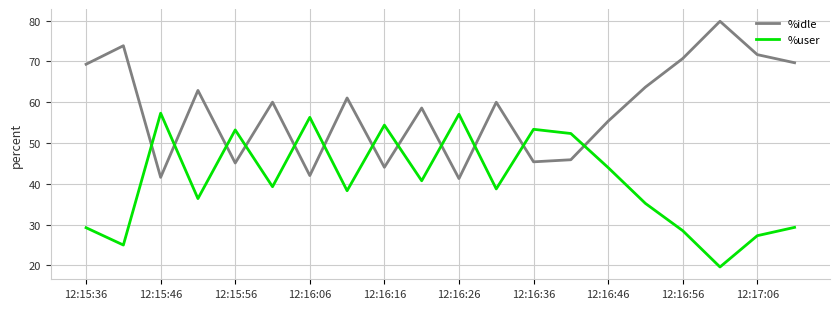

In %user, how many points are lower than both neighbors (excluding endpoints)?

7